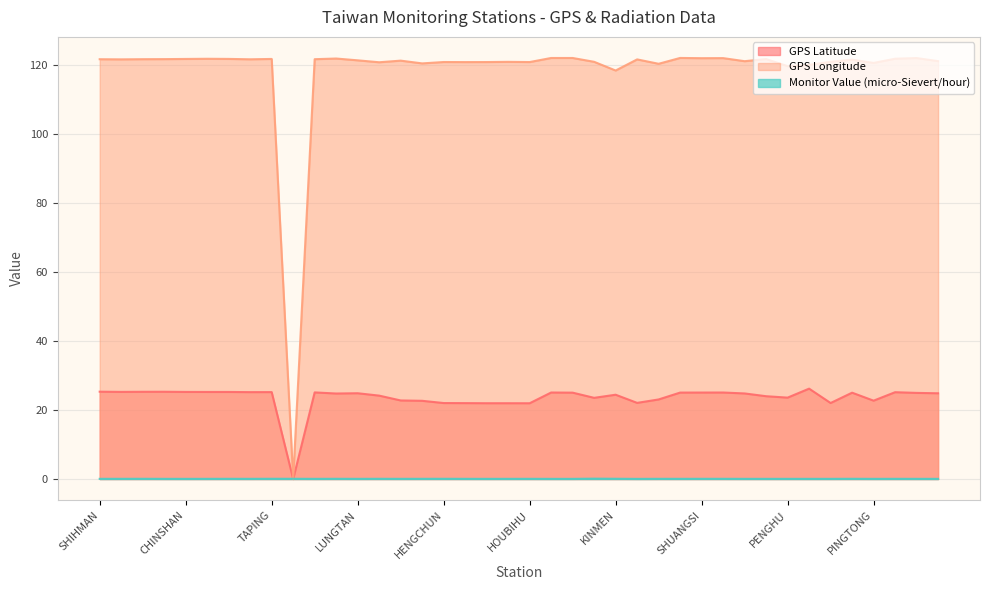

How many times do Monitor Value (micro-Sievert/hour) and GPS Longitude cross each other?

2